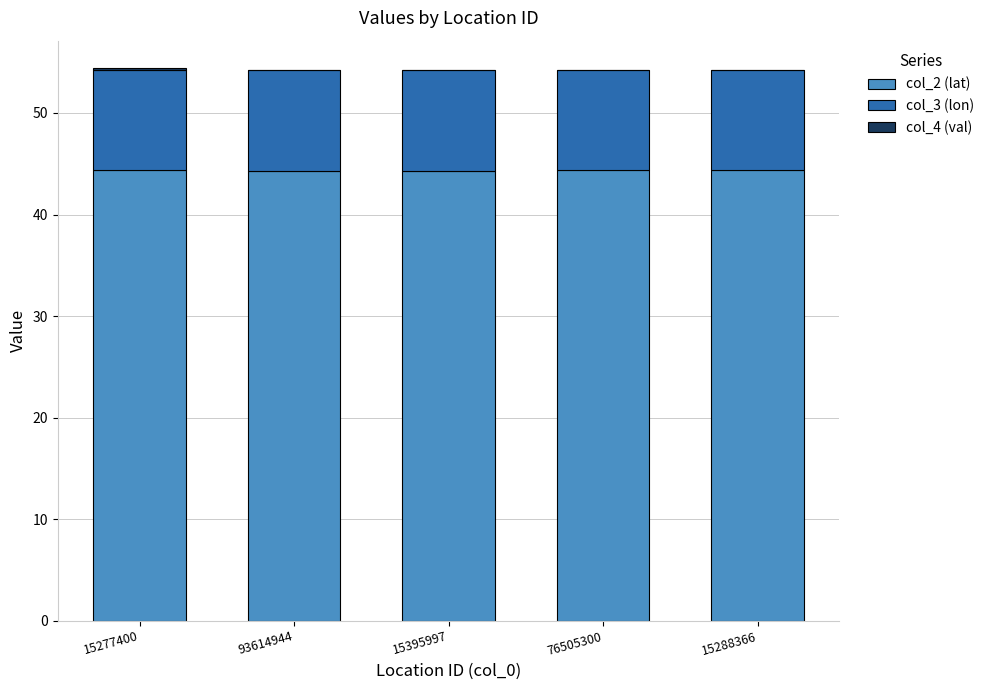

What is the maximum value for col_2 (lat)?

44.4